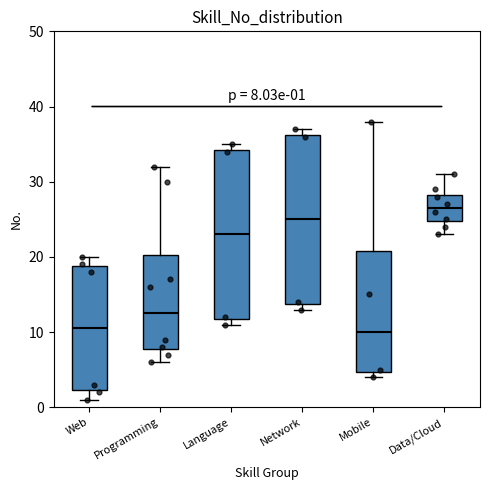

Which box's median line is the highest?

Data/Cloud